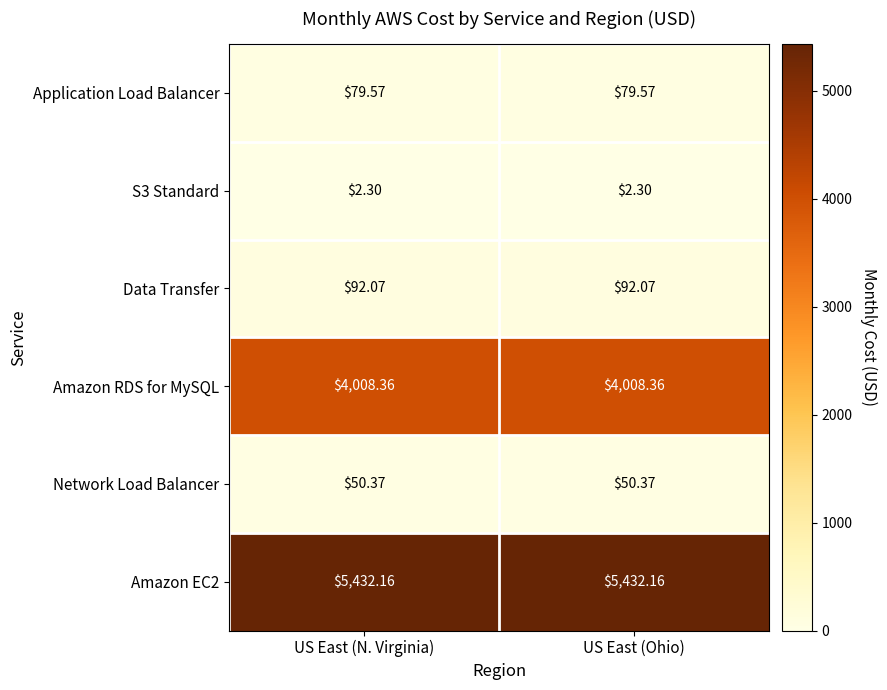

Count the number of data series in this chart.

6